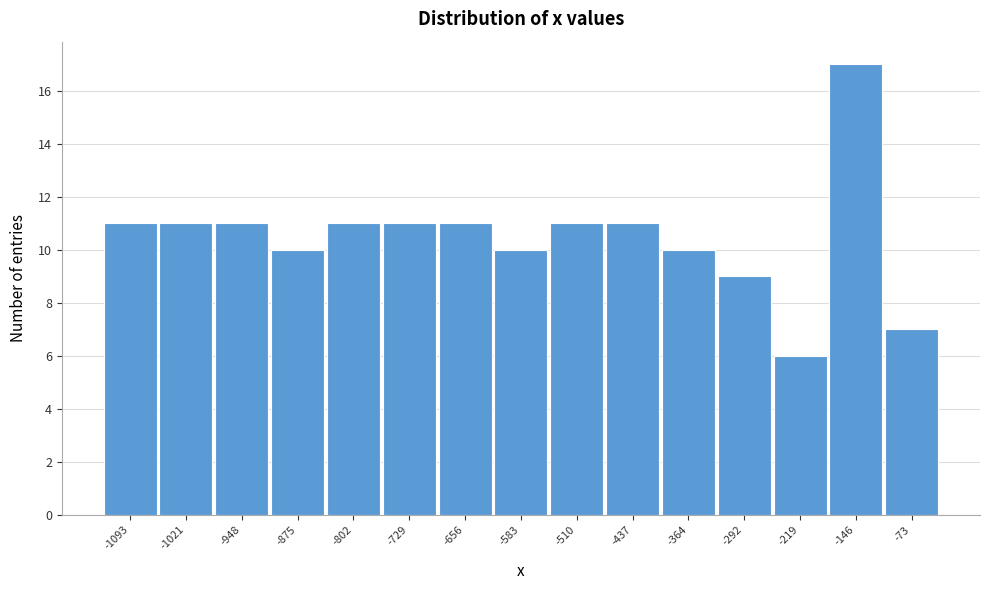

Reading right to left, extract all data points from this chart.

-73=7	-146=17	-219=6	-292=9	-364=10	-437=11	-510=11	-583=10	-656=11	-729=11	-802=11	-875=10	-948=11	-1021=11	-1093=11